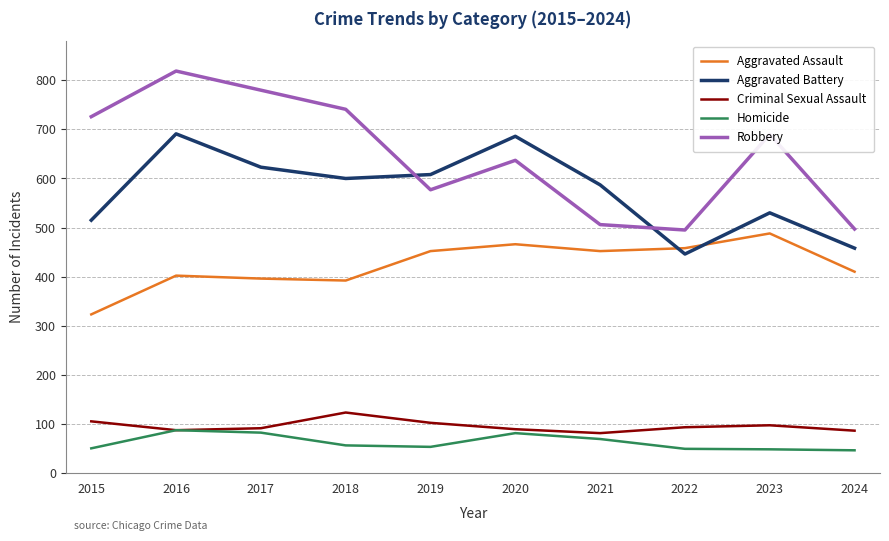

What value does the Homicide series have at 2016, to the nearest 10?

90